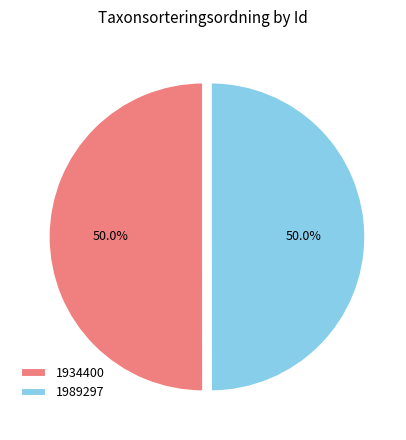

The 1934400 slice represents 59% of the pie. True or false?

False